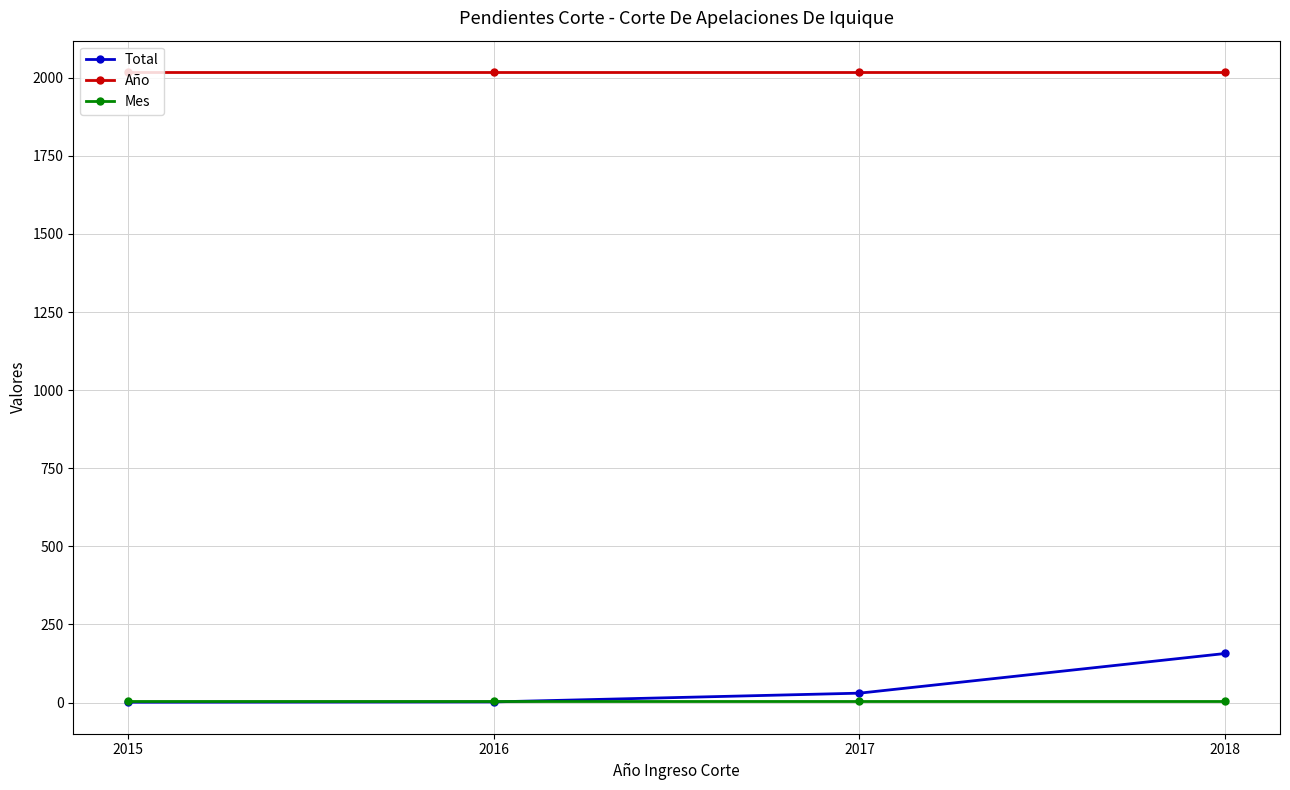

What are all the series names shown in the legend?

Total, Año, Mes